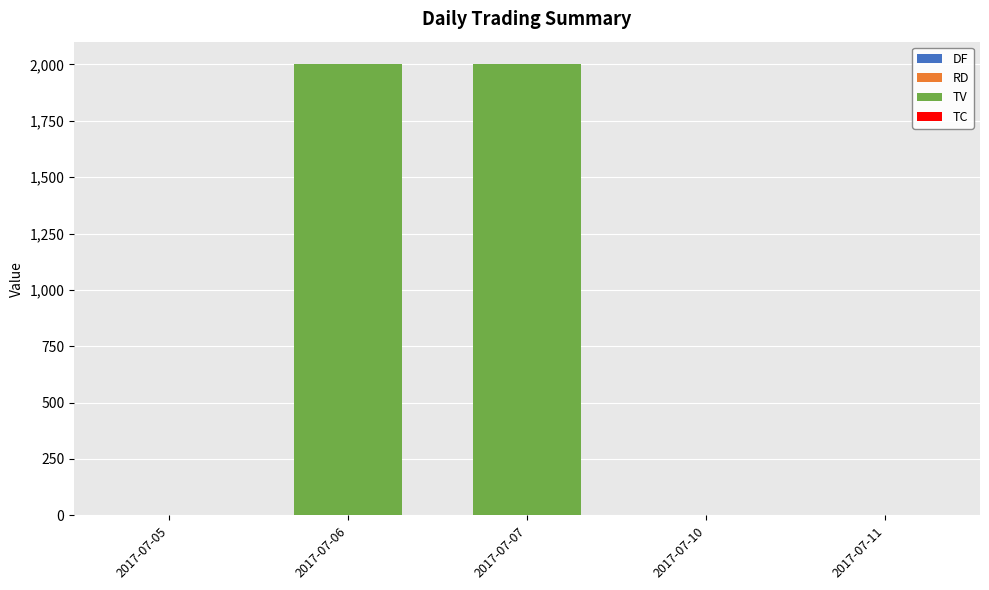

At 2017-07-05, list the series in order from smallest to largest.

DF, RD, TV, TC